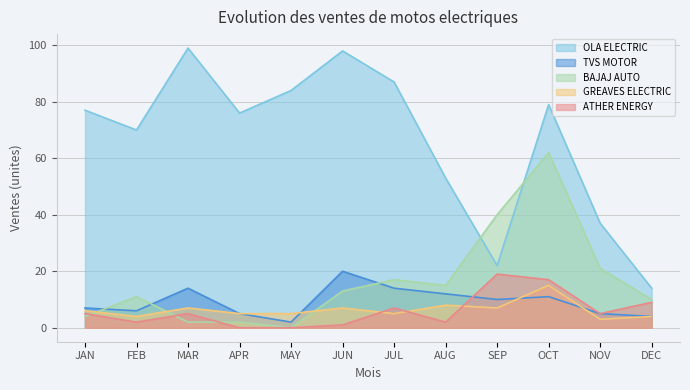

At which category is the sum across all series the highest?

OCT